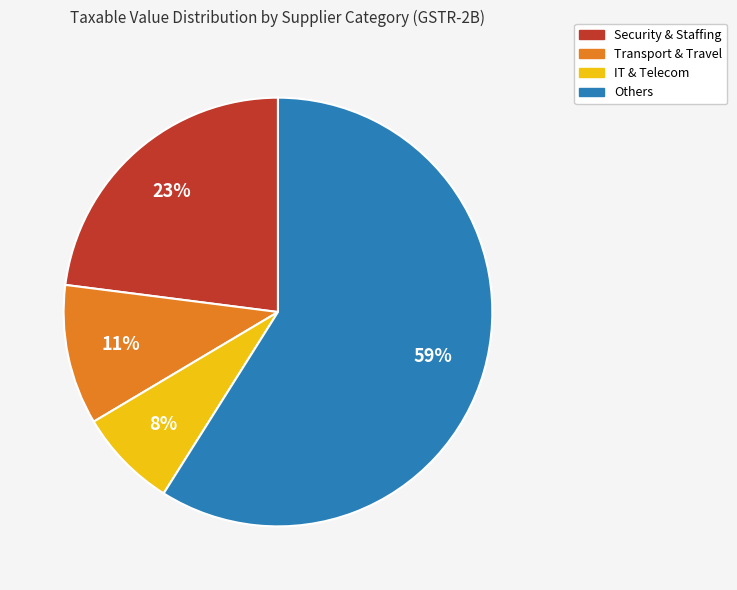

Does any single category account for the majority?

Yes